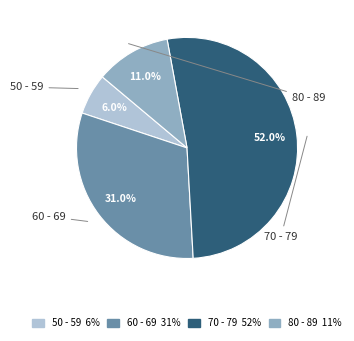

What percentage is NOT represented by 70 - 79?

48.0%